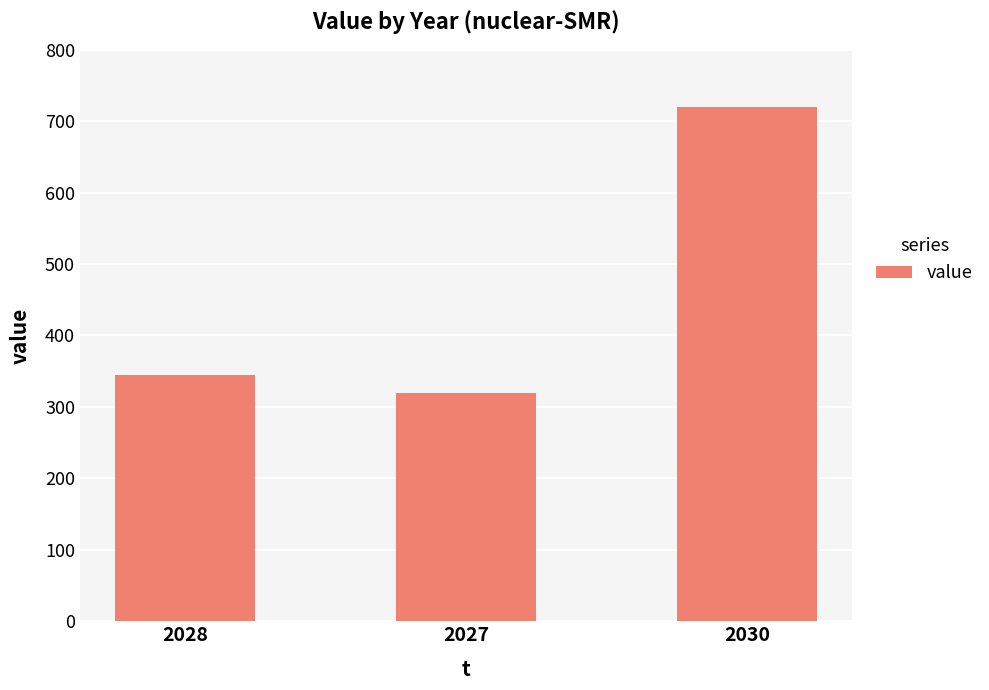

At which category does the chart reach its minimum across all series?

2027